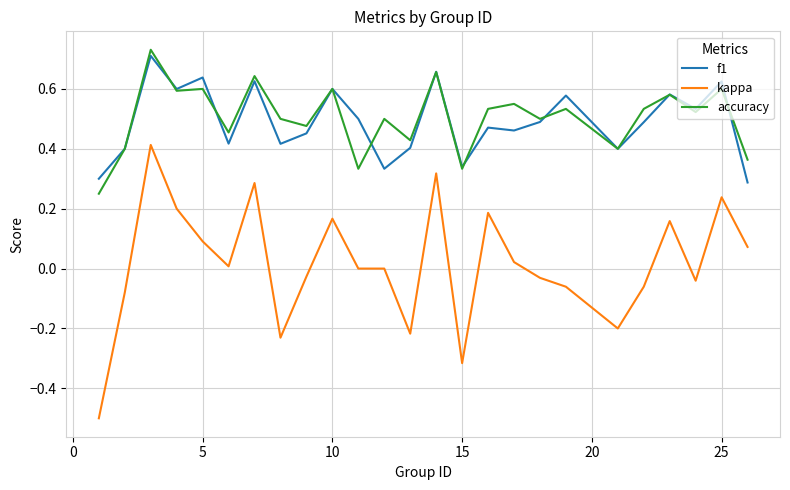

Which series has the largest range (max minus min)?

kappa